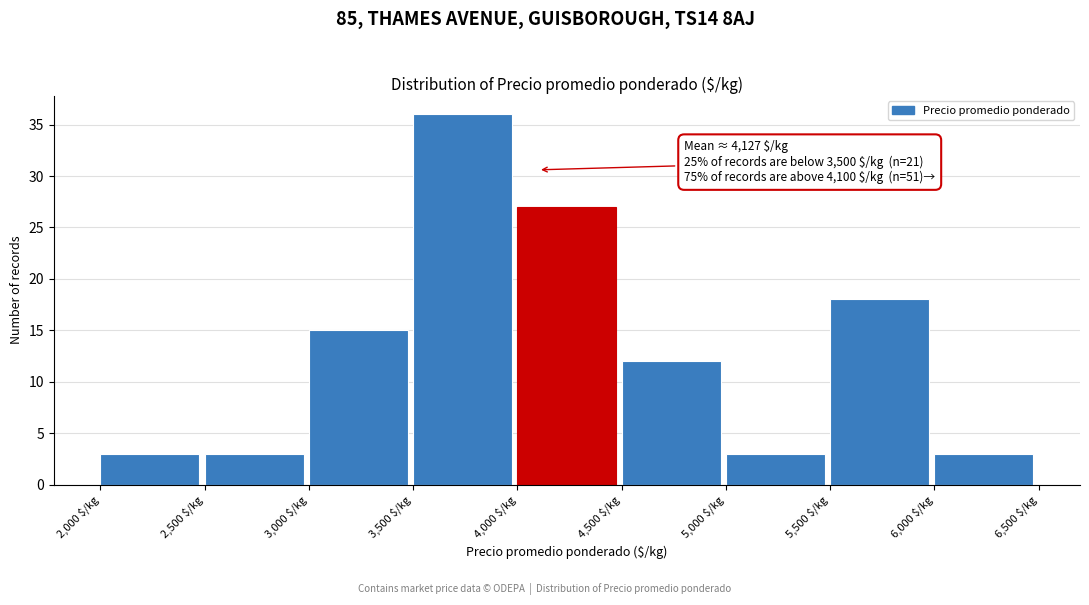

Over which range of the x-axis is the bar tallest?

3500 to 4000